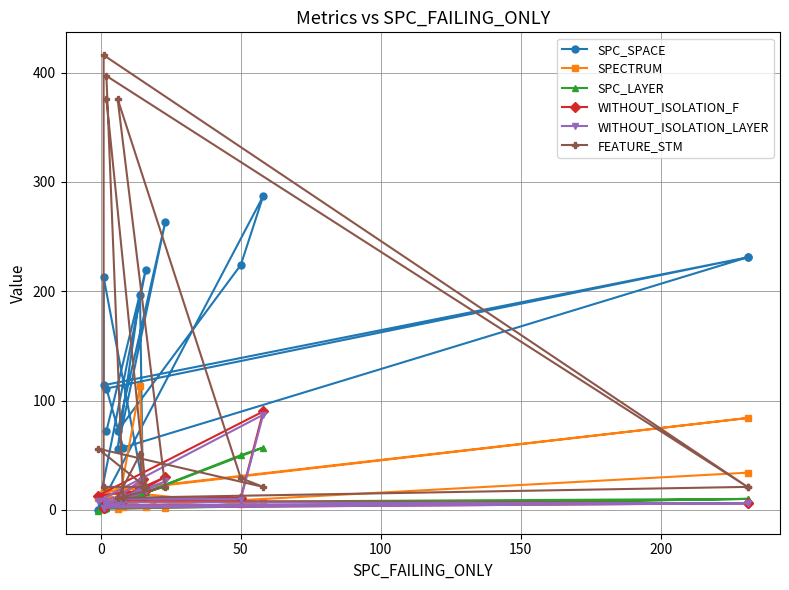

Rank the series by their maximum value, from lowest to highest.

SPC_LAYER, WITHOUT_ISOLATION_LAYER, WITHOUT_ISOLATION_F, SPECTRUM, SPC_SPACE, FEATURE_STM